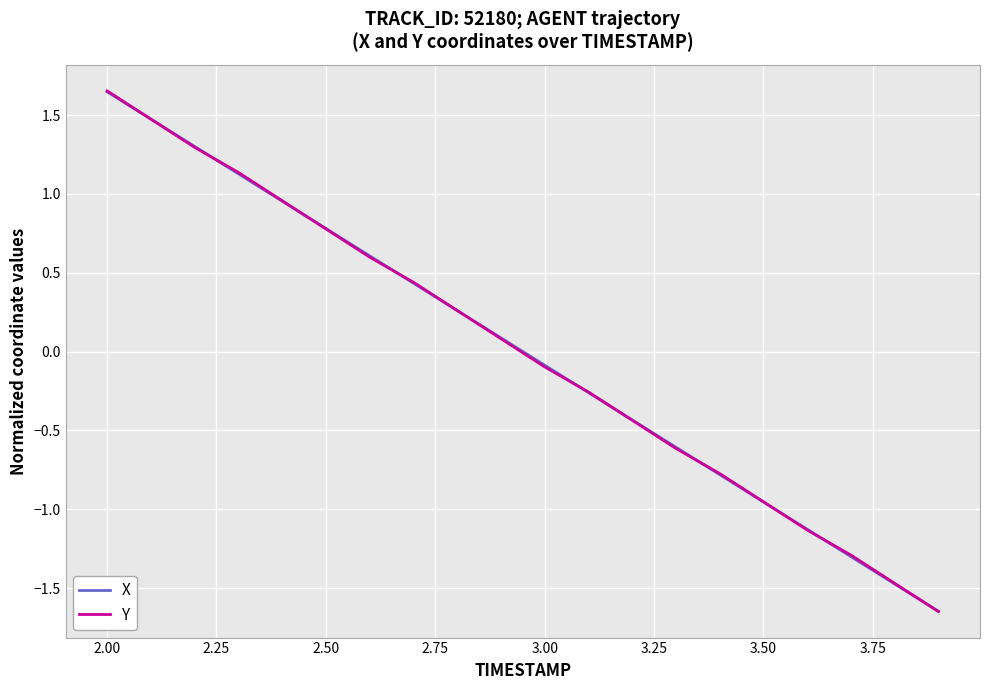

Does the chart have visible grid lines?

Yes